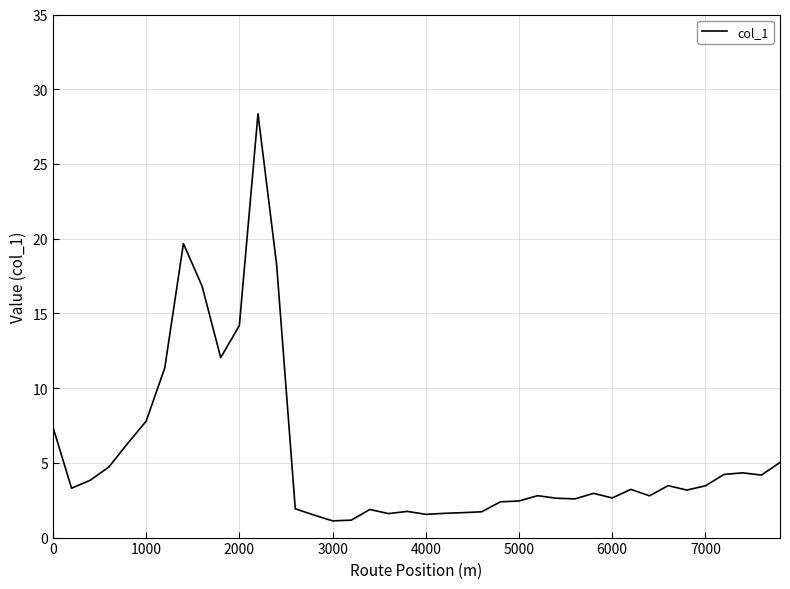

What is the greatest value displayed?

28.4